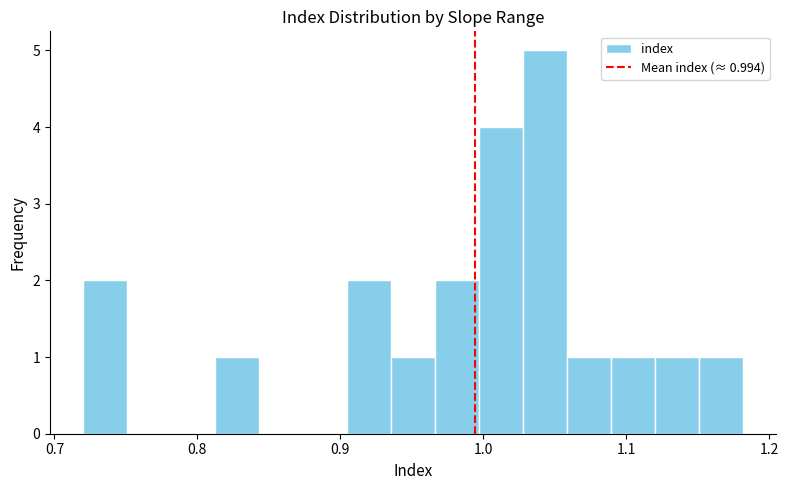

Around what value on the x-axis is the tallest bar? Give the approximate position of its centre, as read against the axis.

1.04